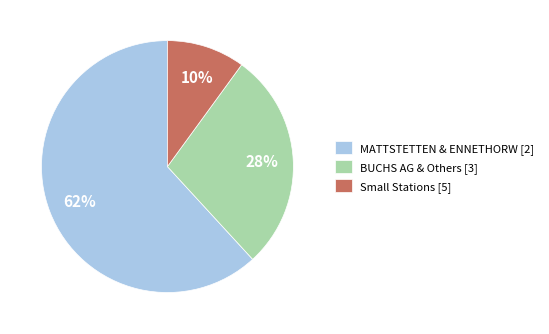

What is the ratio of the value at Small Stations [5] to the value at BUCHS AG & Others [3]?

0.4